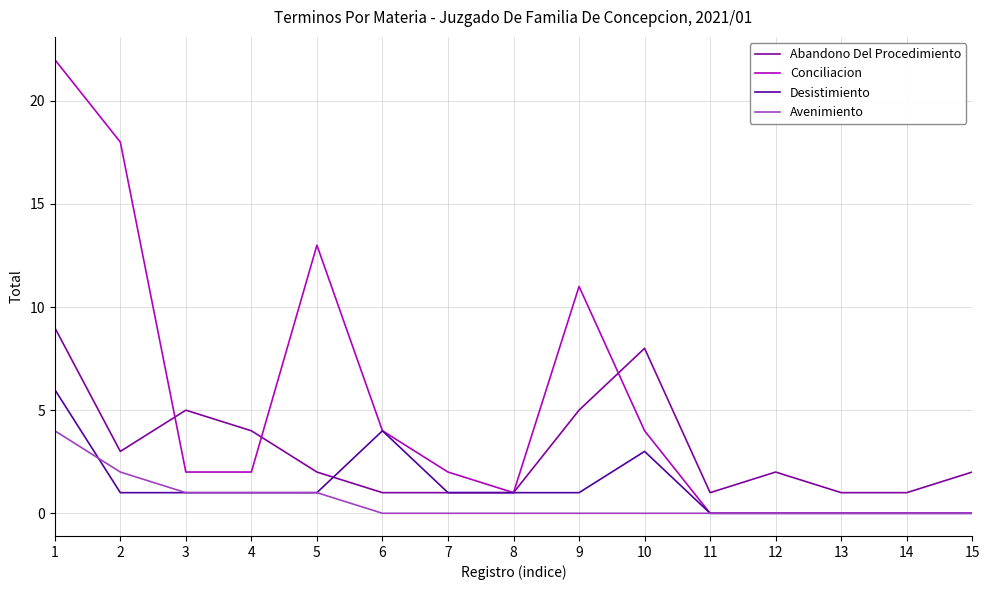

Reading right to left, extract all data points from this chart.

Abandono Del Procedimiento: 2	1	1	2	1	8	5	1	1	1	2	4	5	3	9
Conciliacion: 0	0	0	0	0	4	11	1	2	4	13	2	2	18	22
Desistimiento: 0	0	0	0	0	3	1	1	1	4	1	1	1	1	6
Avenimiento: 0	0	0	0	0	0	0	0	0	0	1	1	1	2	4